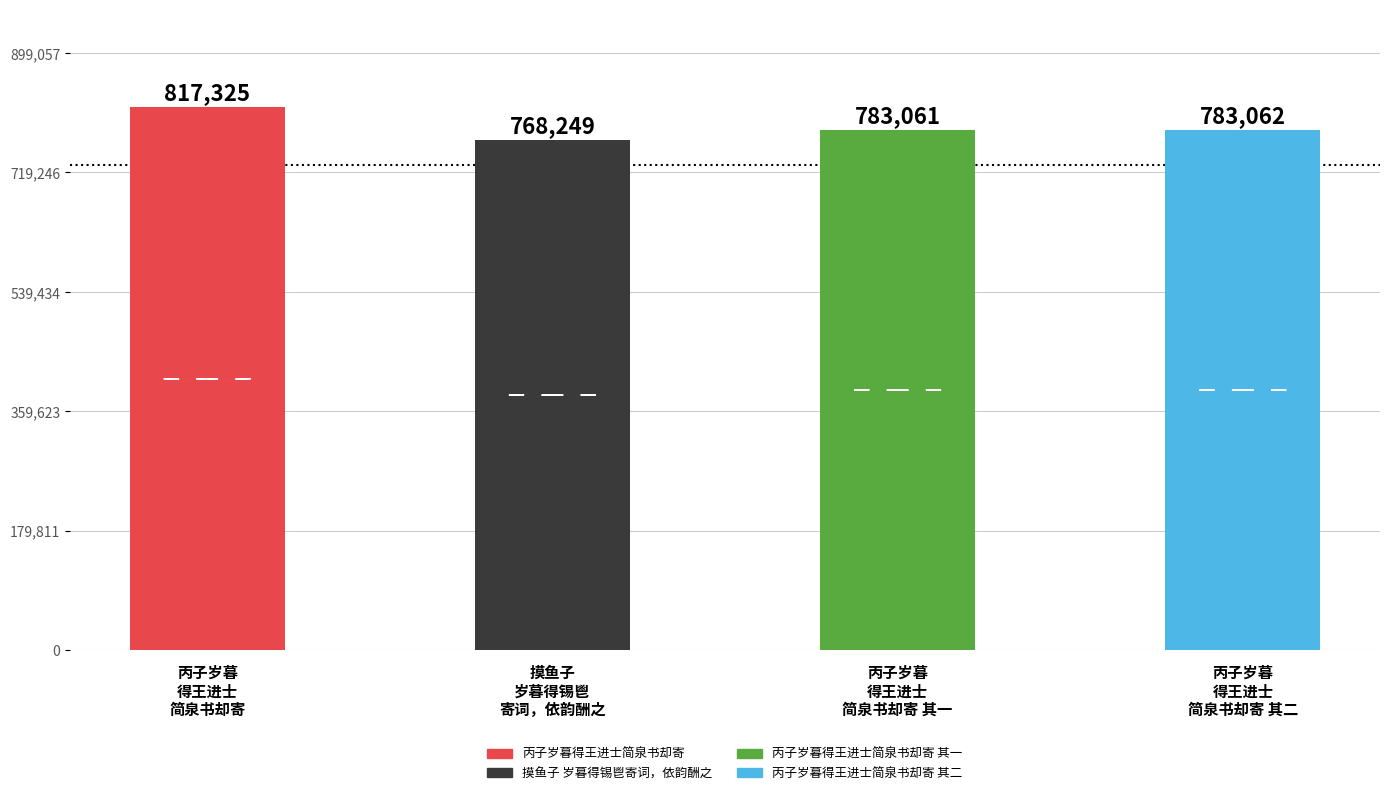

What position from the left is 丙子岁暮得王进士简泉书却寄?

1